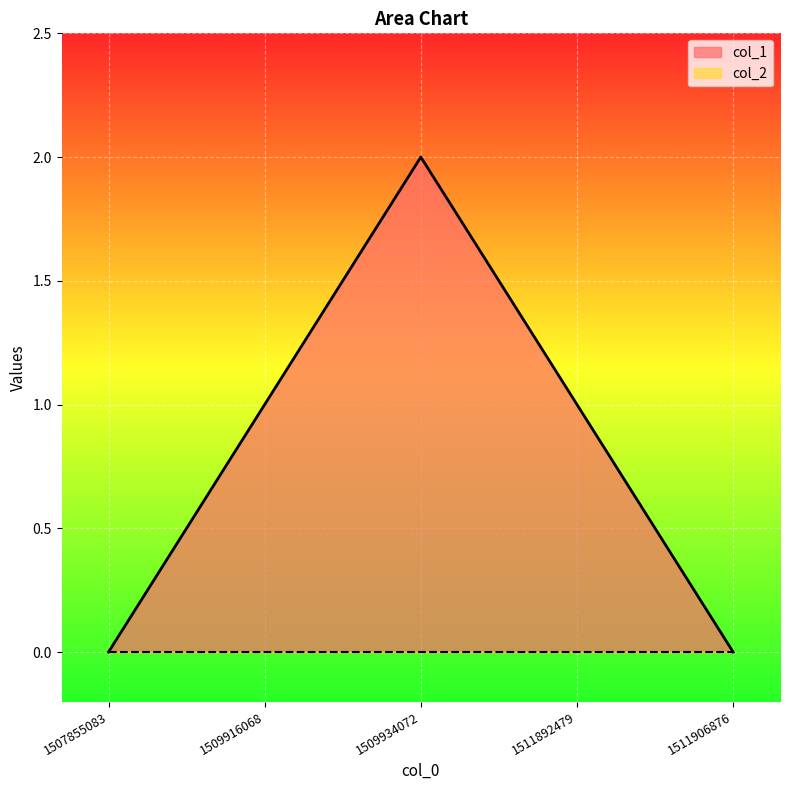

What is the sum of the values at 1507855083 and 1509934072?

2